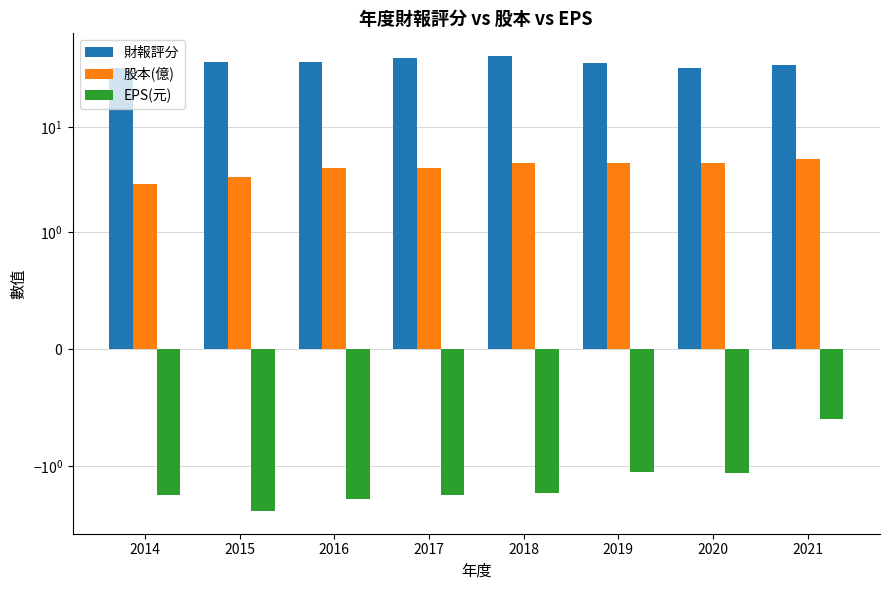

How many categories are shown in the chart?

8